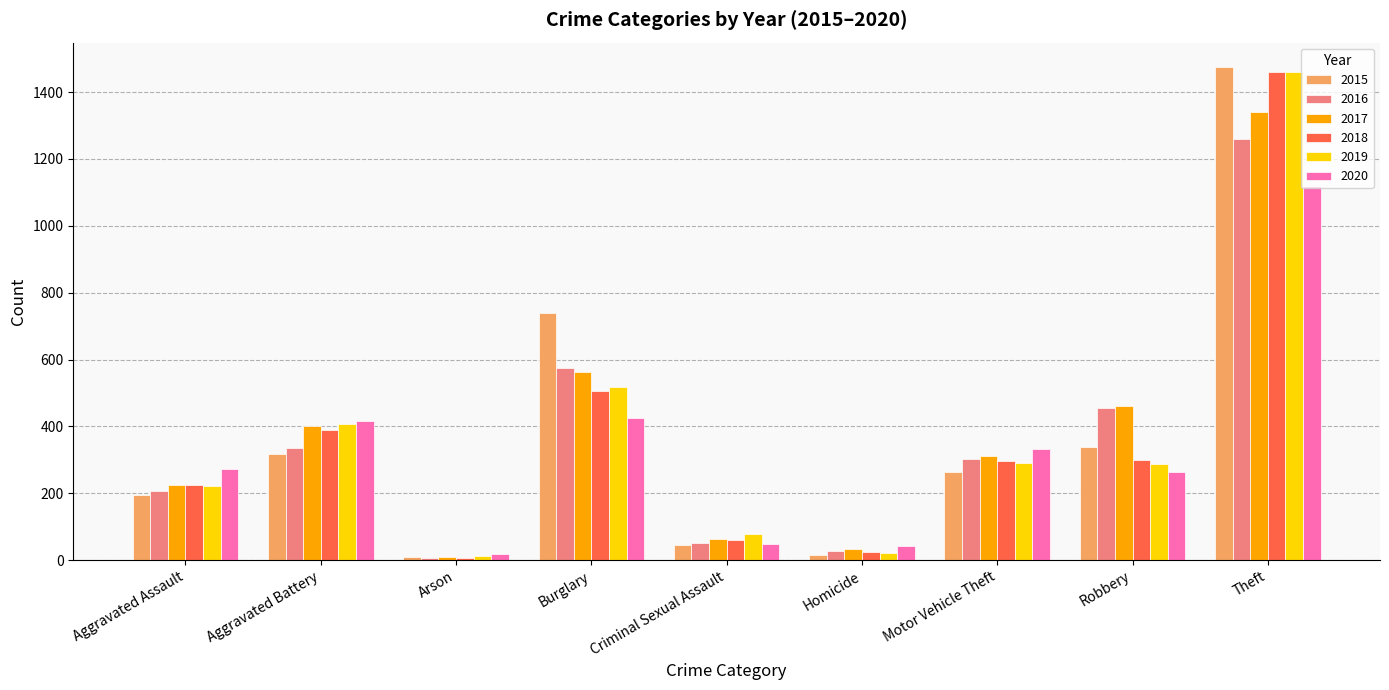

How many data points does each series have?

9